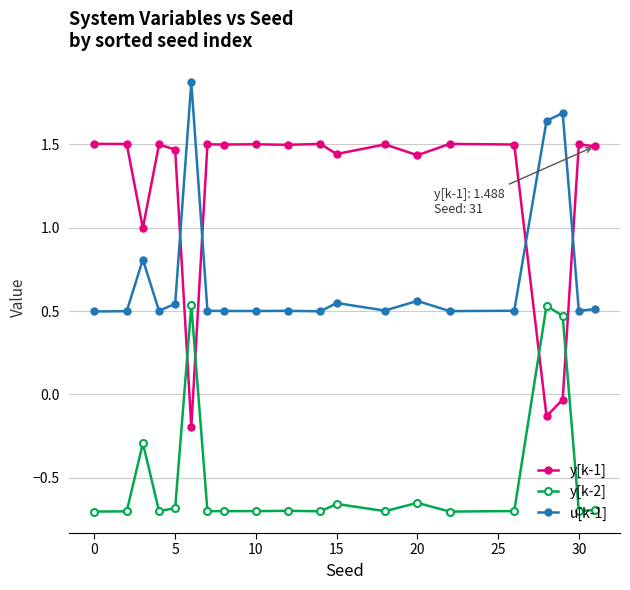

Rank the series by their average value, from lowest to highest.

y[k-2], u[k-1], y[k-1]